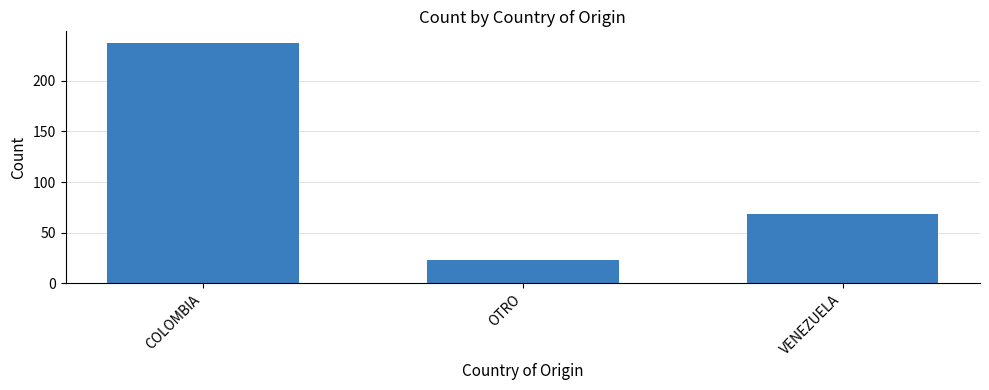

Reading right to left, extract all data points from this chart.

69	23	237